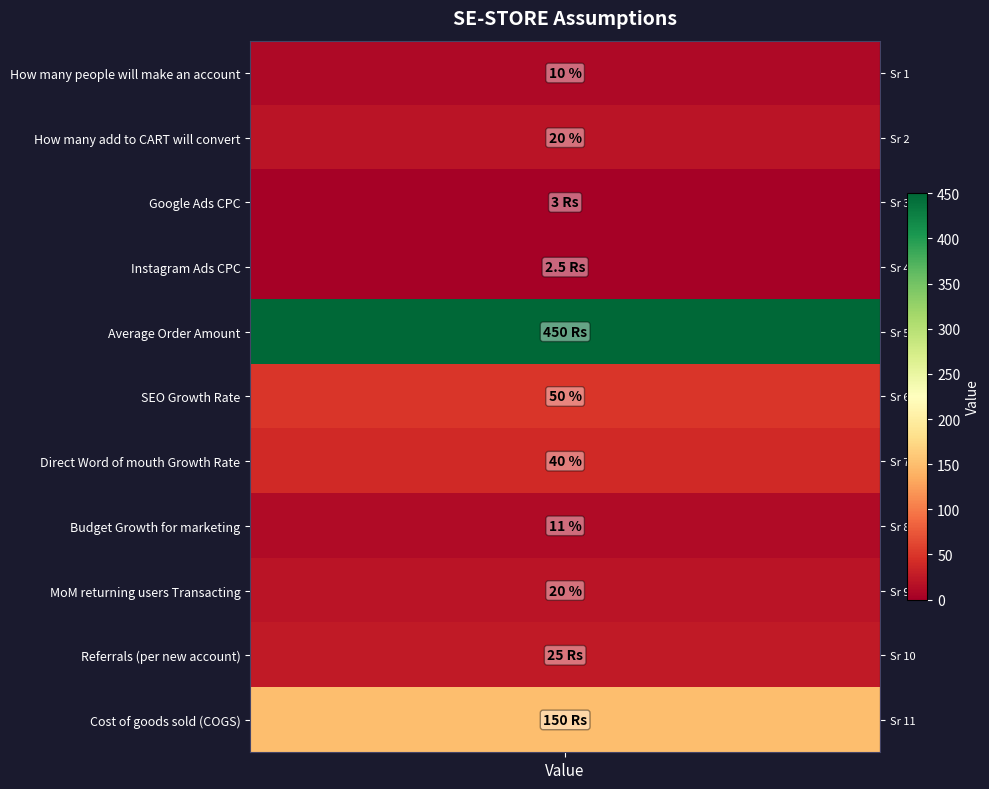

Reading left to right, list all the values displayed in this chart.

How many people will make an account=10.0	How many add to CART will convert=20.0	Google Ads CPC=3.0	Instagram Ads CPC=2.5	Average Order Amount=450.0	SEO Growth Rate=50.0	Direct Word of mouth Growth Rate=40.0	Budget Growth for marketing=11.0	MoM returning users Transacting=20.0	Referrals (per new account)=25.0	Cost of goods sold (COGS)=150.0